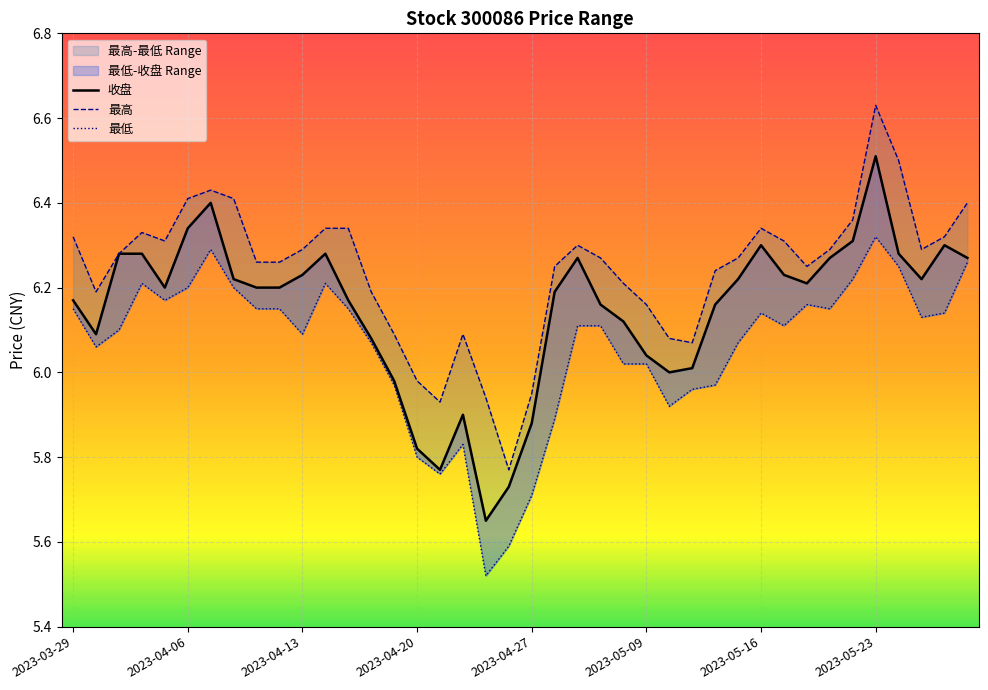

How many lines are shown in the chart?

3